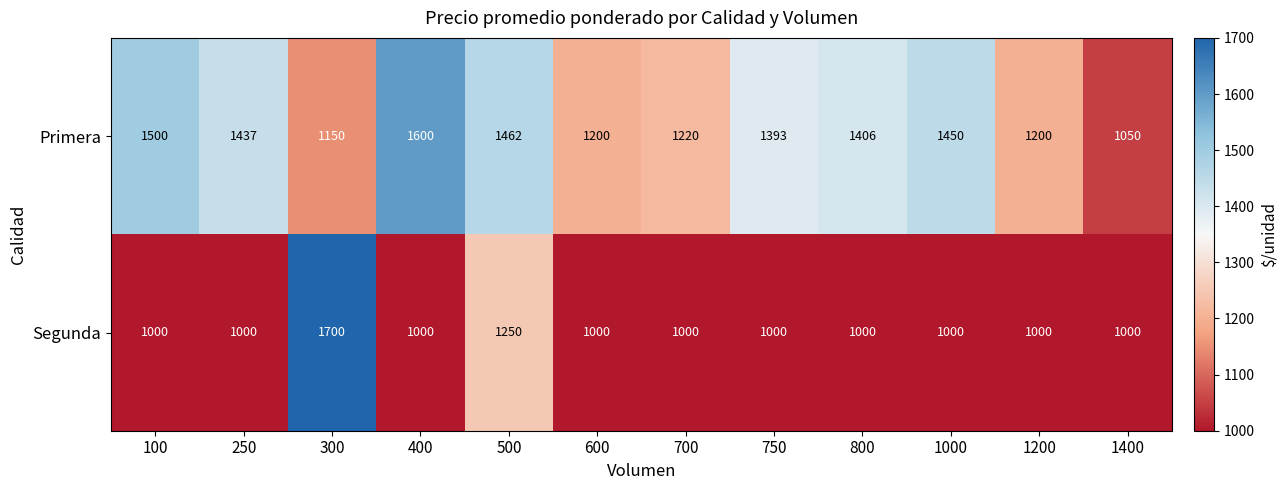

The value of Primera at 1400 is 293. True or false?

False